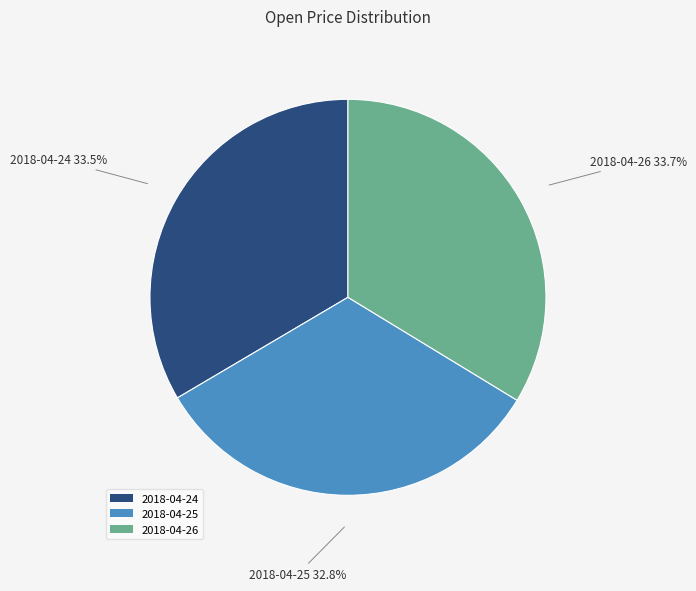

To the nearest percent, what percentage of the pie is 2018-04-25?

33%